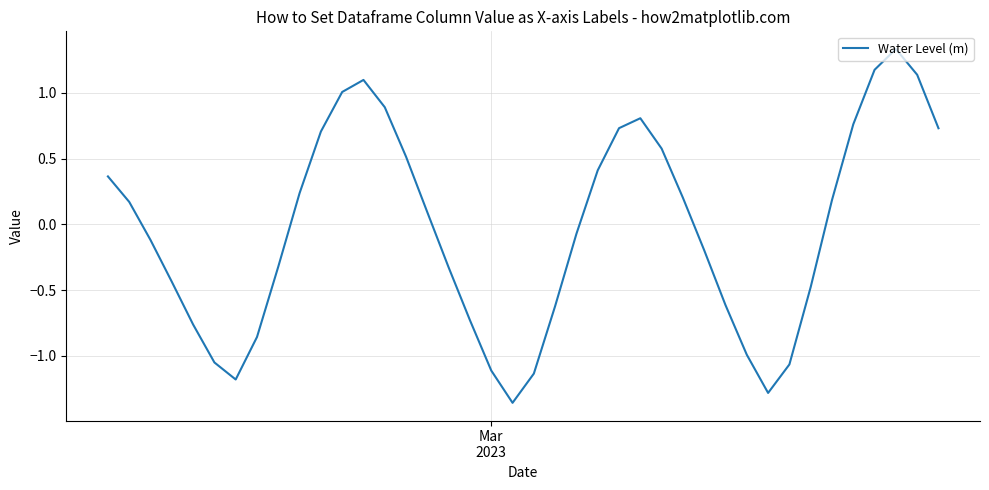

What is the difference between the maximum and minimum values?

2.7